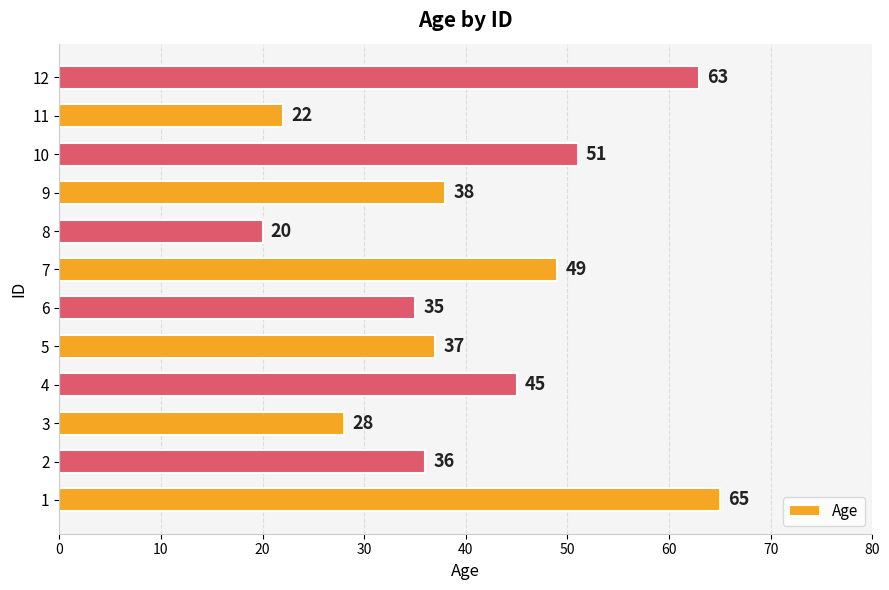

Where is the data nearest to the value 42?

4